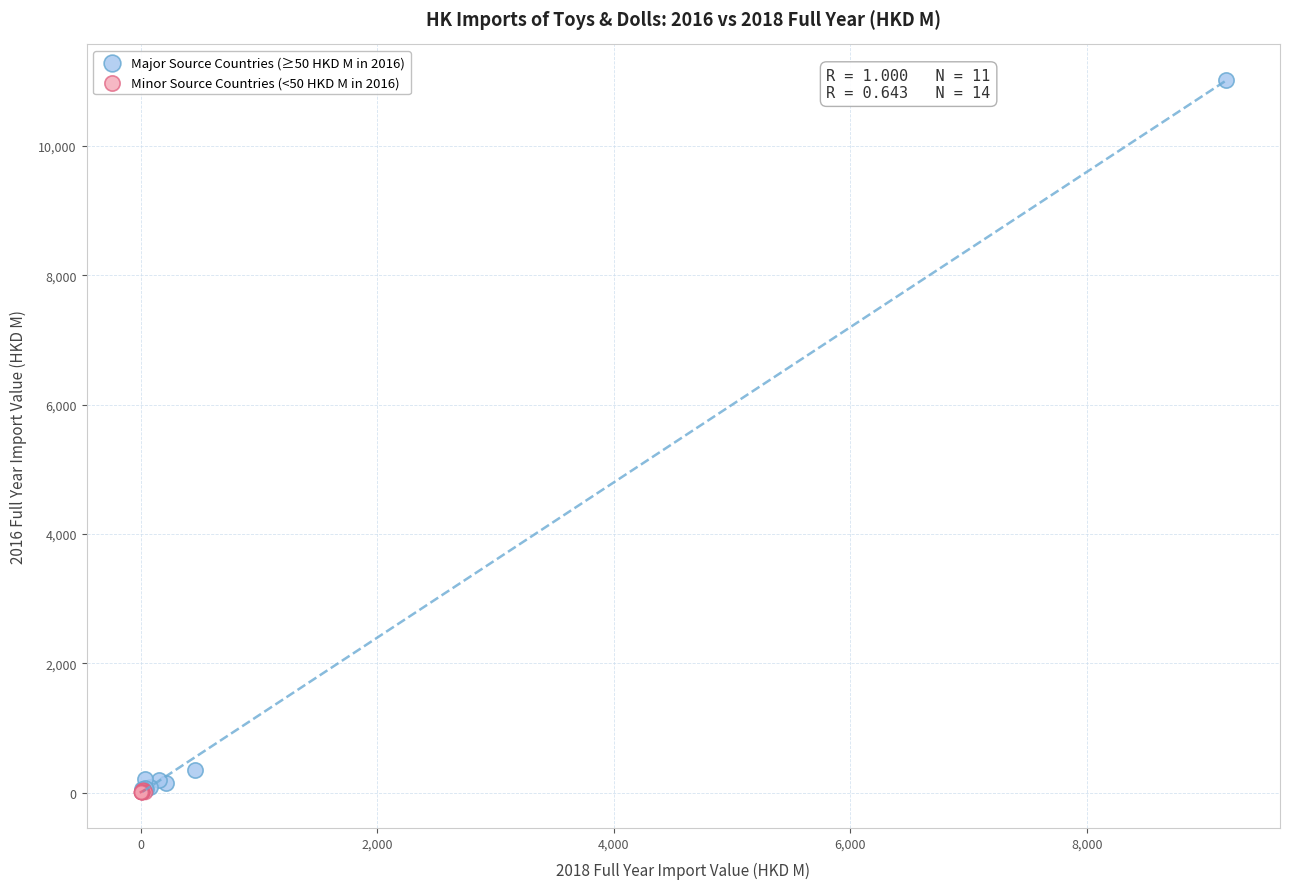

Which series has the largest Y range (max minus min)?

Major Source Countries (≥50 HKD M in 2016)